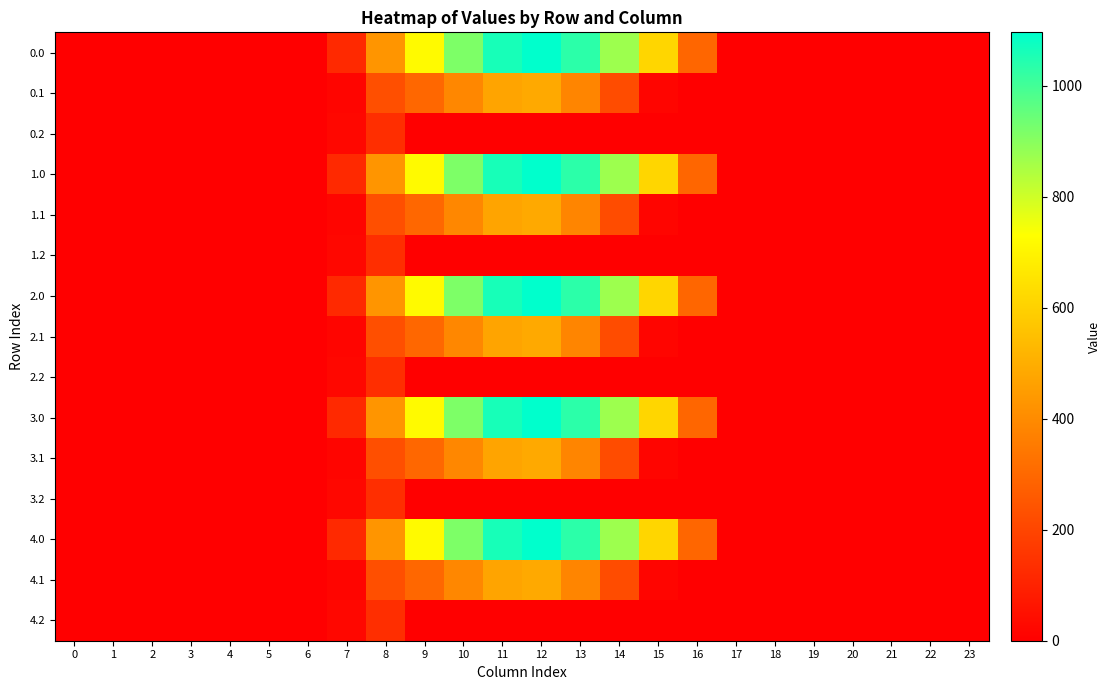

List the series in order of their peak value, highest first.

0.0, 1.0, 2.0, 3.0, 4.0, 0.1, 1.1, 2.1, 3.1, 4.1, 0.2, 1.2, 2.2, 3.2, 4.2